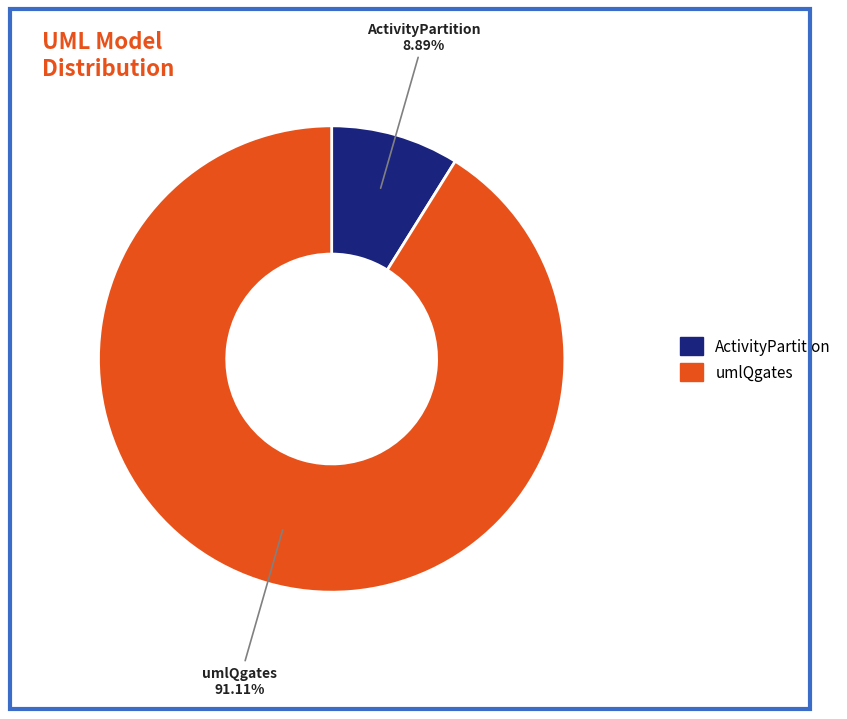

Is there any slice that represents more than half of the pie?

Yes